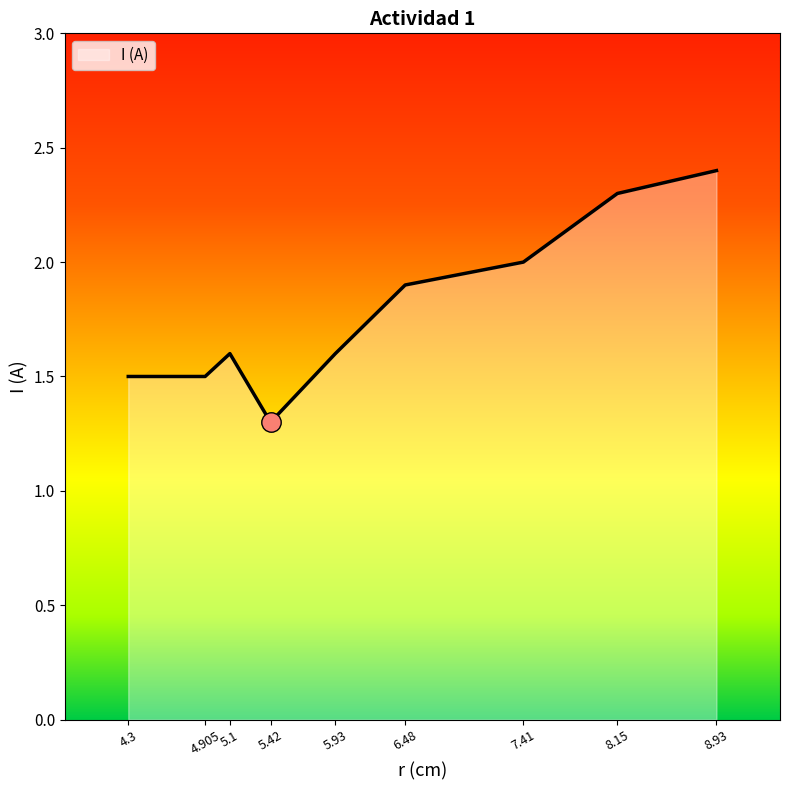

What value does the data have at 8.15?

2.3